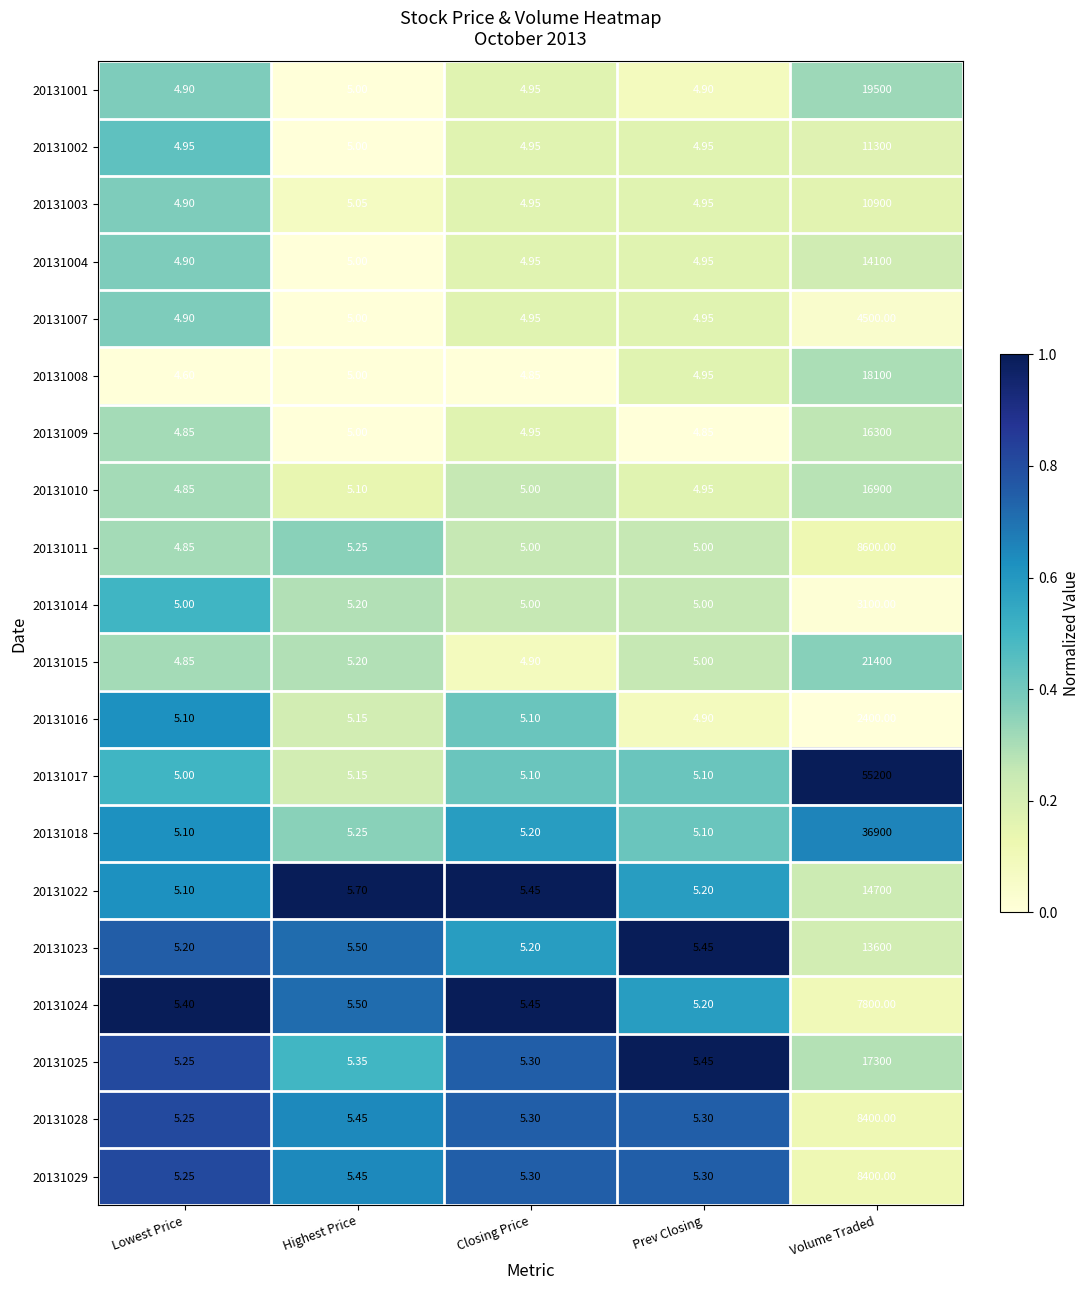

Is the value of 20131018 at Lowest Price greater than the value of 20131007 at Closing Price?

Yes